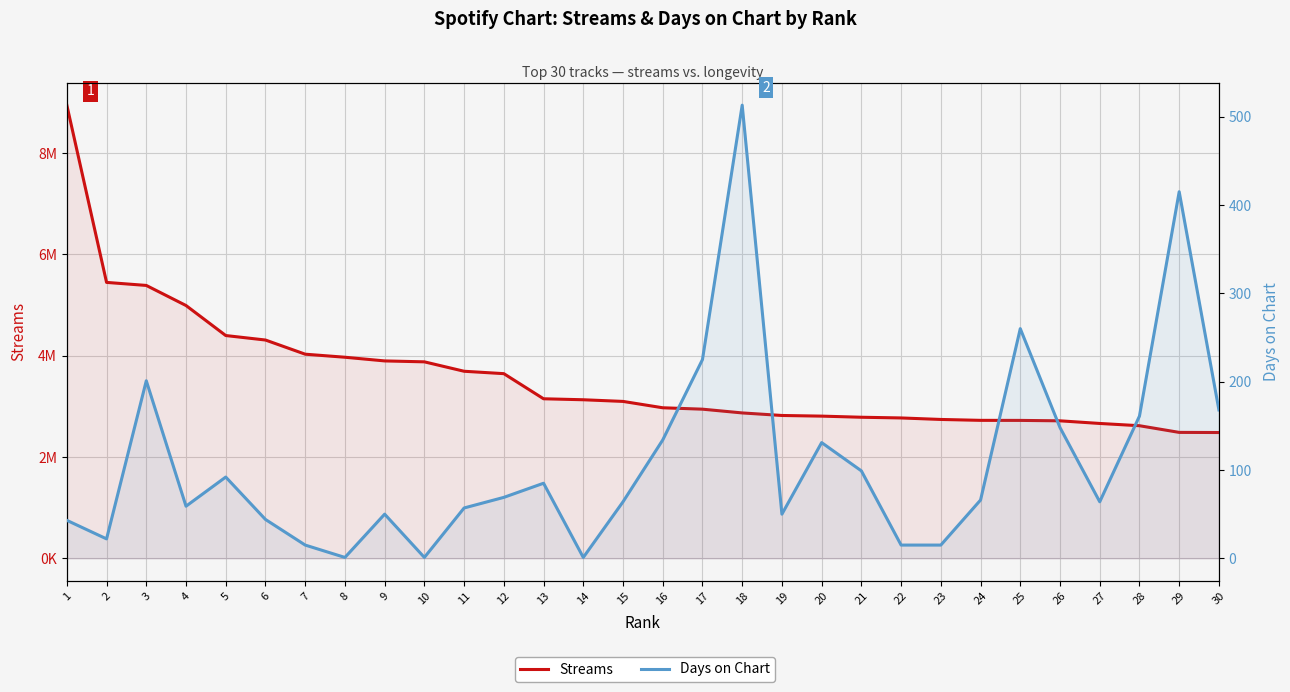

What is the difference between the second highest and second lowest values in the Streams series?

2961829